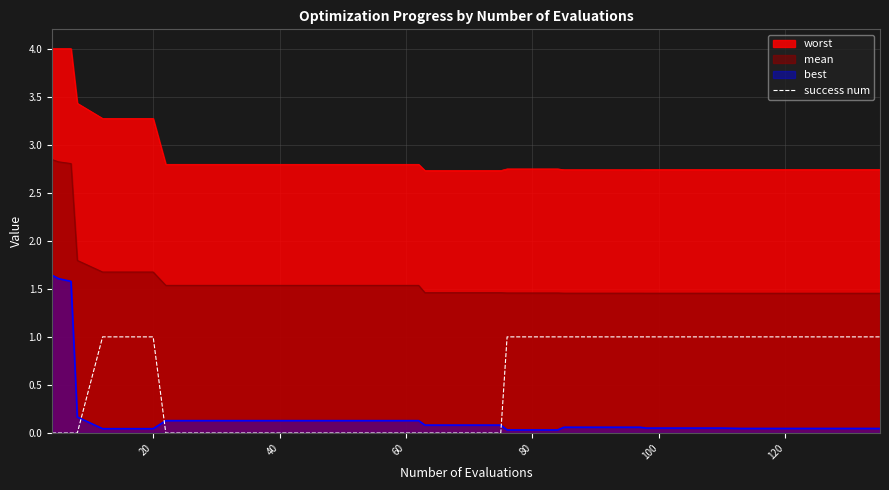

List the series in order of their peak value, highest first.

worst, mean, best, success num